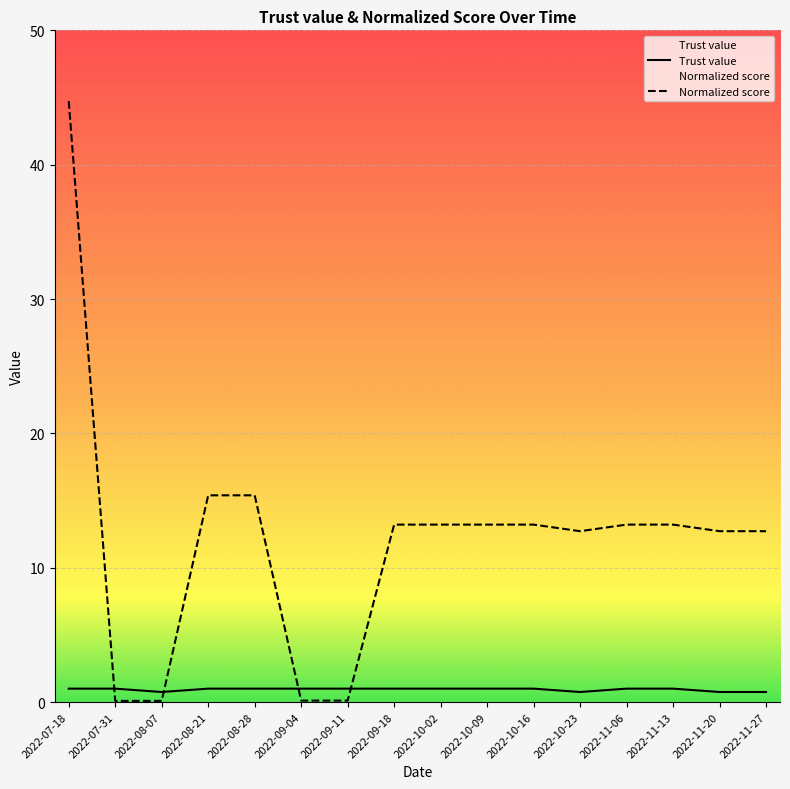

What is the lowest value of the Trust value series?

0.8